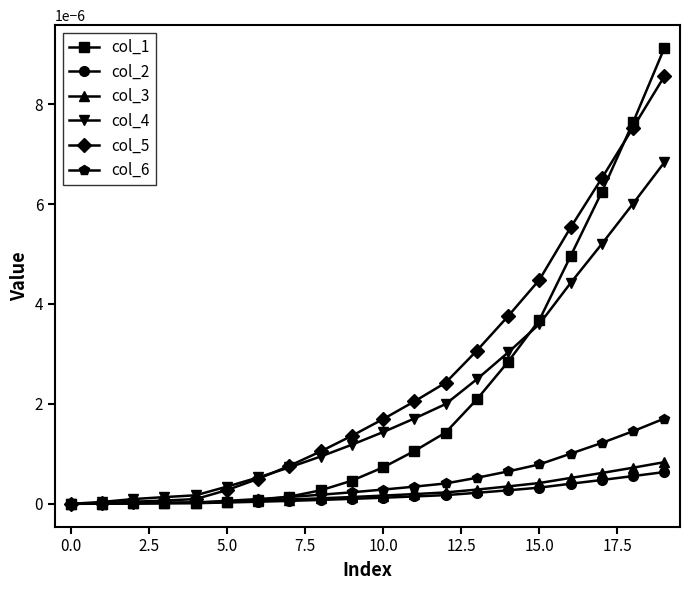

Does the chart have visible grid lines?

No